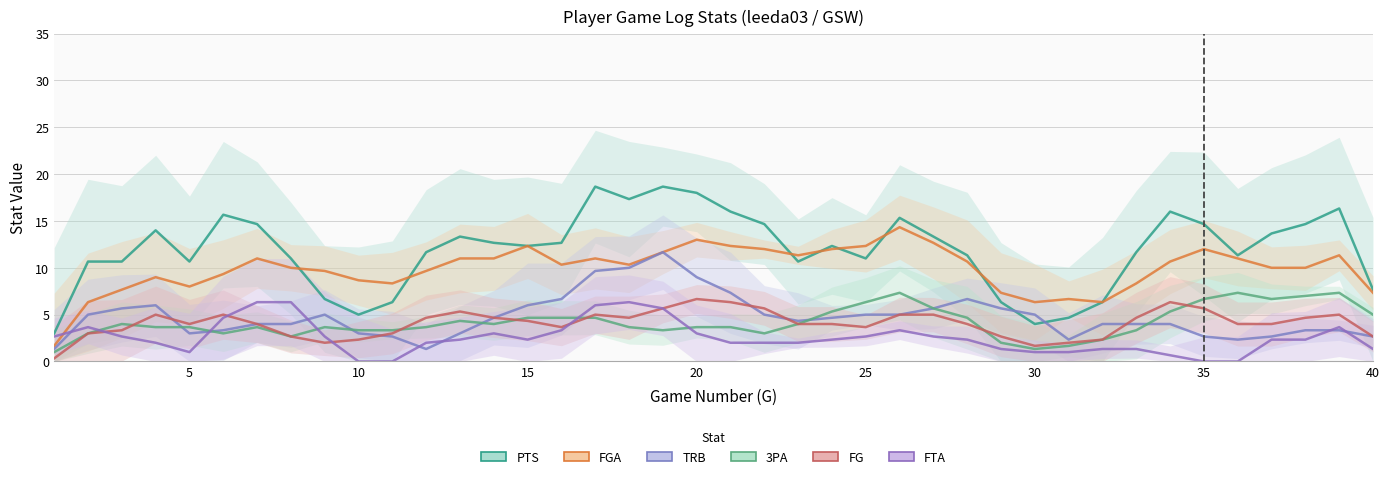

In TRB, how many points are higher than both neighbors (excluding endpoints)?

6